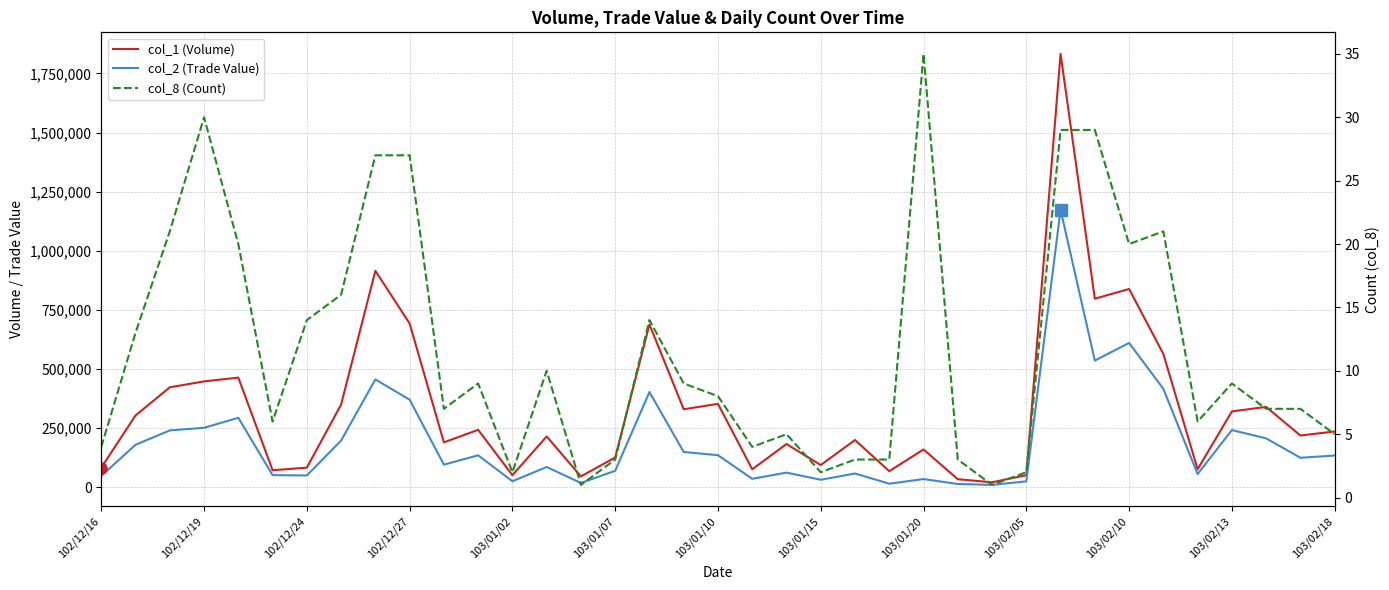

True or false: col_1 (Volume) and col_2 (Trade Value) intersect in this chart.

False